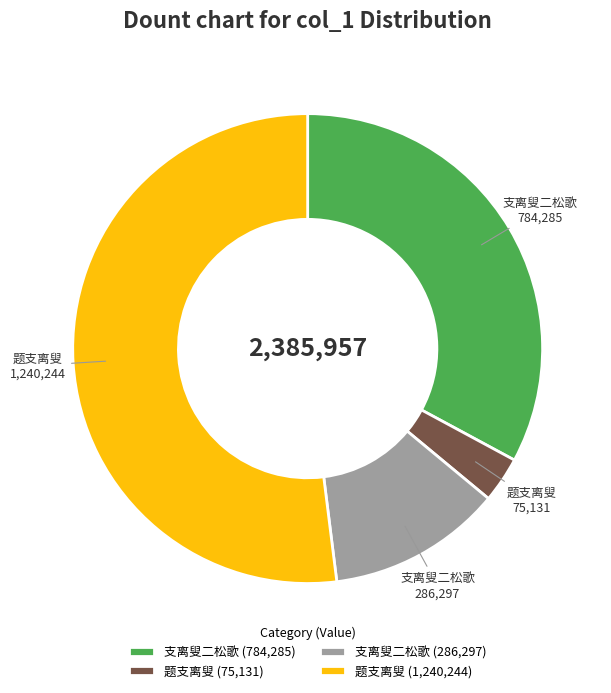

What is the largest slice in the pie chart?

题支离叟 (1,240,244)